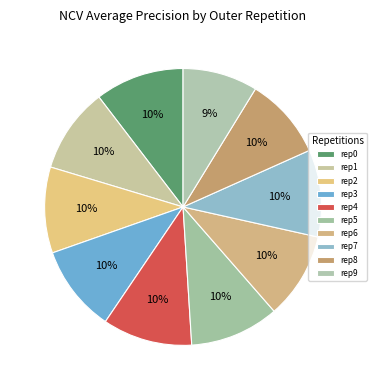

Count the number of slices in the pie.

10